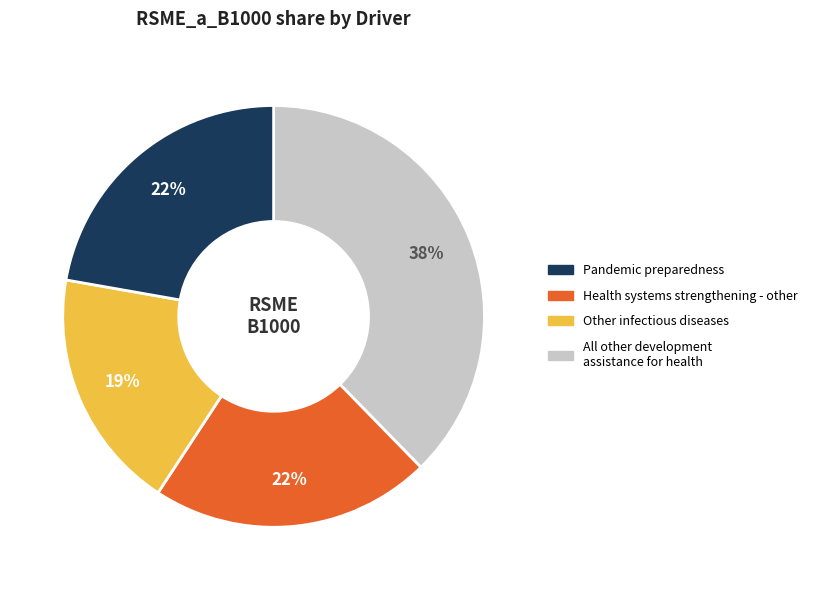

Does any single category account for the majority?

No